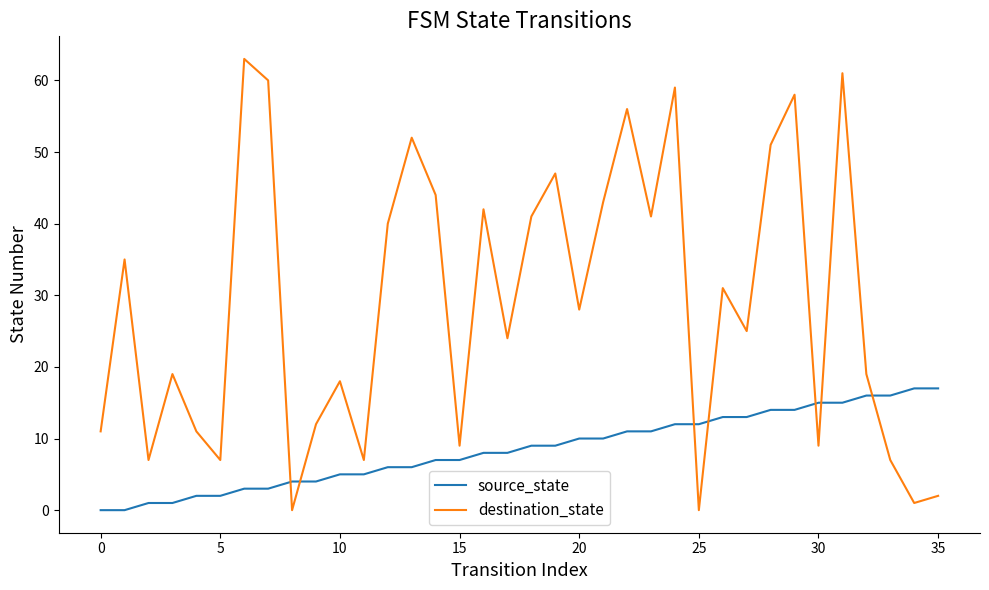

List the series in order of their overall mean, highest first.

destination_state, source_state